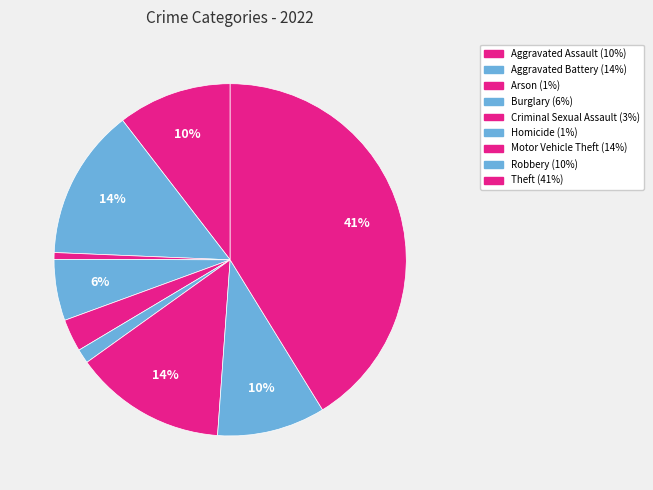

What is the smallest slice in the pie chart?

Arson